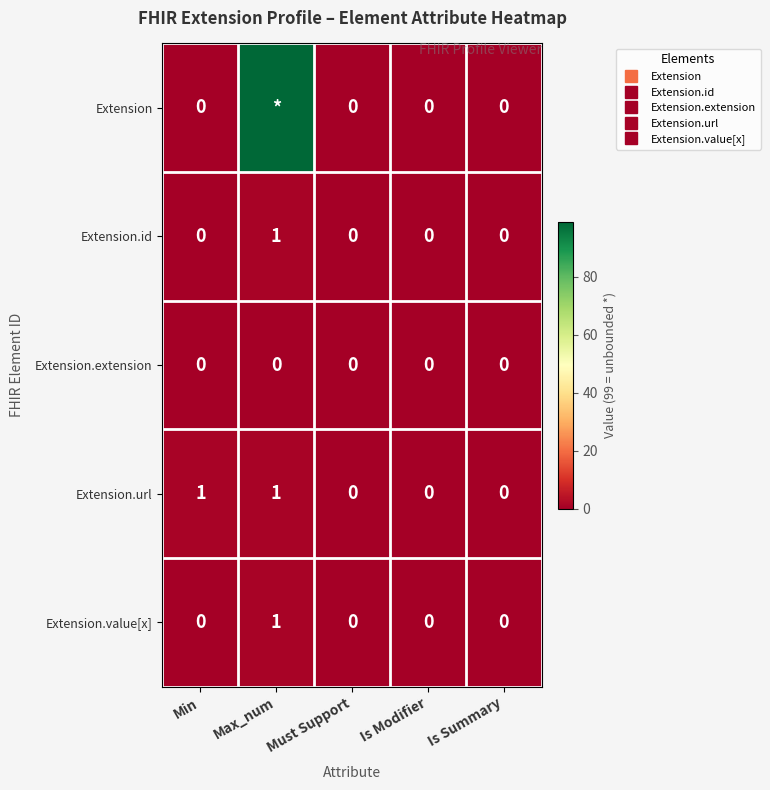

Is it true that Extension.value[x] equals 0 at Is Modifier?

True